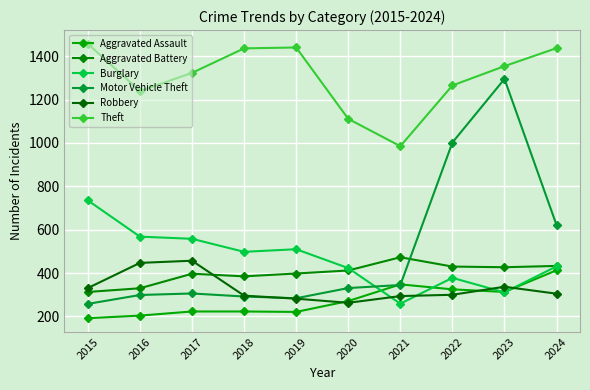

Rank the series by their maximum value, from highest to lowest.

Theft, Motor Vehicle Theft, Burglary, Aggravated Battery, Robbery, Aggravated Assault